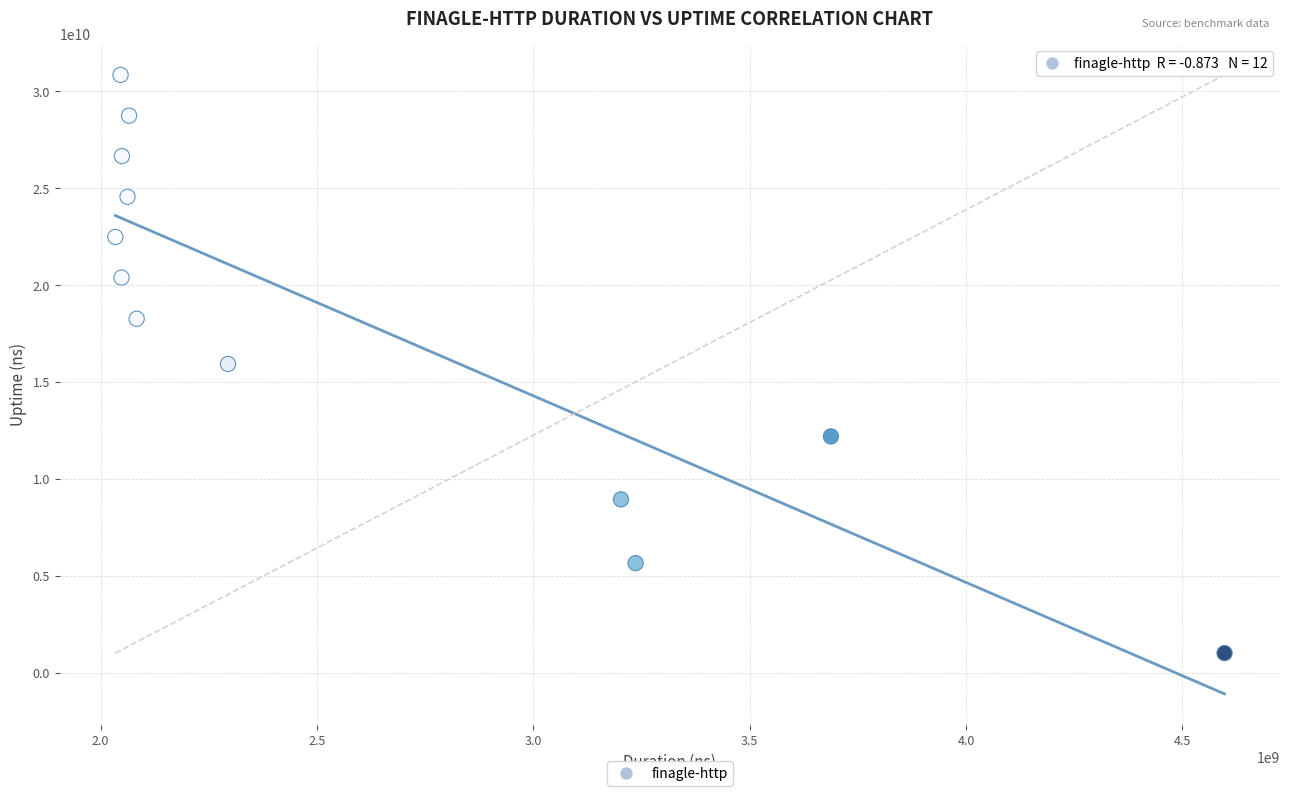

What is the average X value?

2617461044